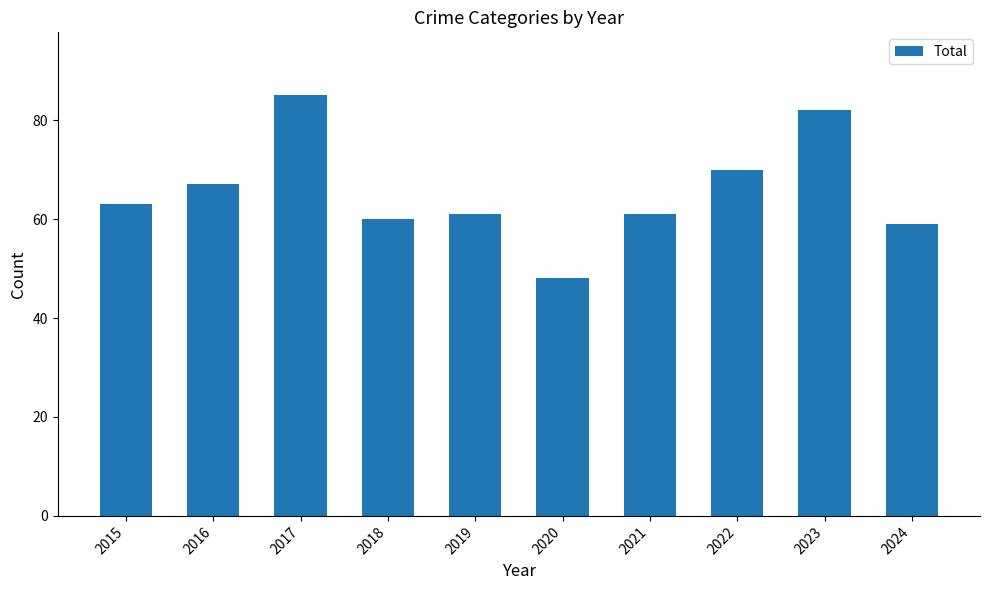

Reading right to left, extract all data points from this chart.

2024=59	2023=82	2022=70	2021=61	2020=48	2019=61	2018=60	2017=85	2016=67	2015=63